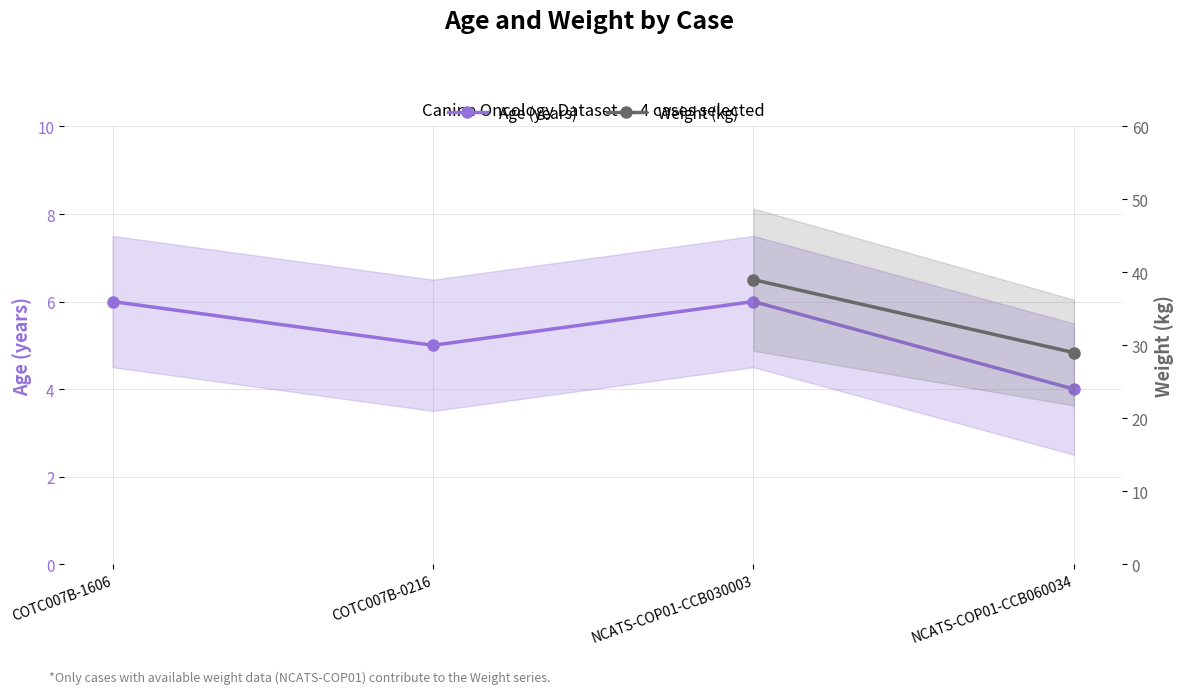

Reading left to right, what are all the values shown in this chart?

COTC007B-1606=6	COTC007B-0216=5	NCATS-COP01-CCB030003=6	NCATS-COP01-CCB060034=4